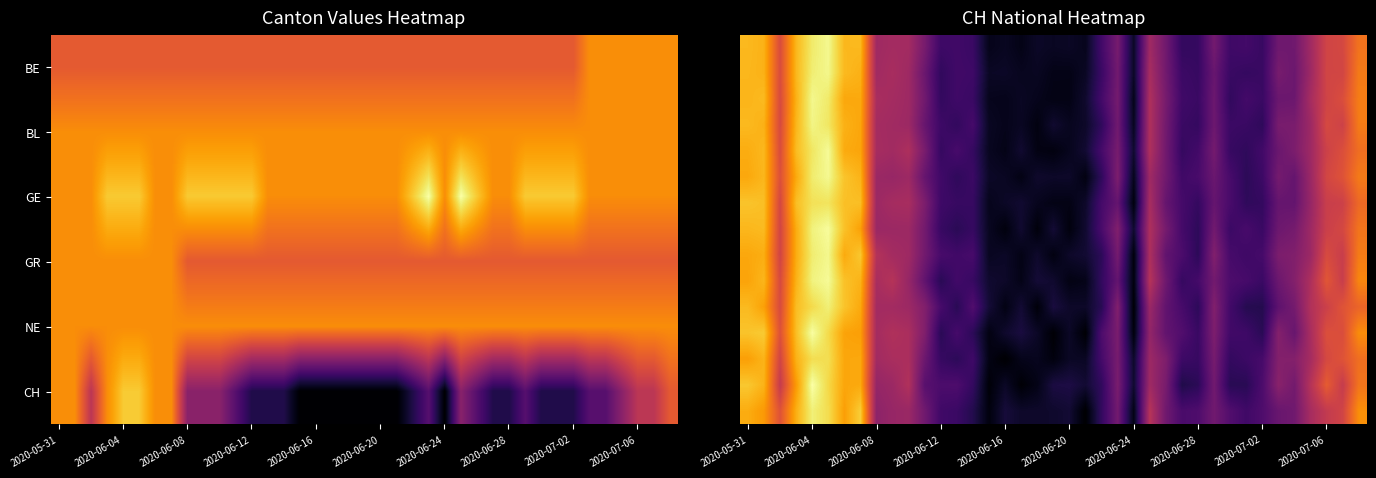

How many data points does each series have?

39